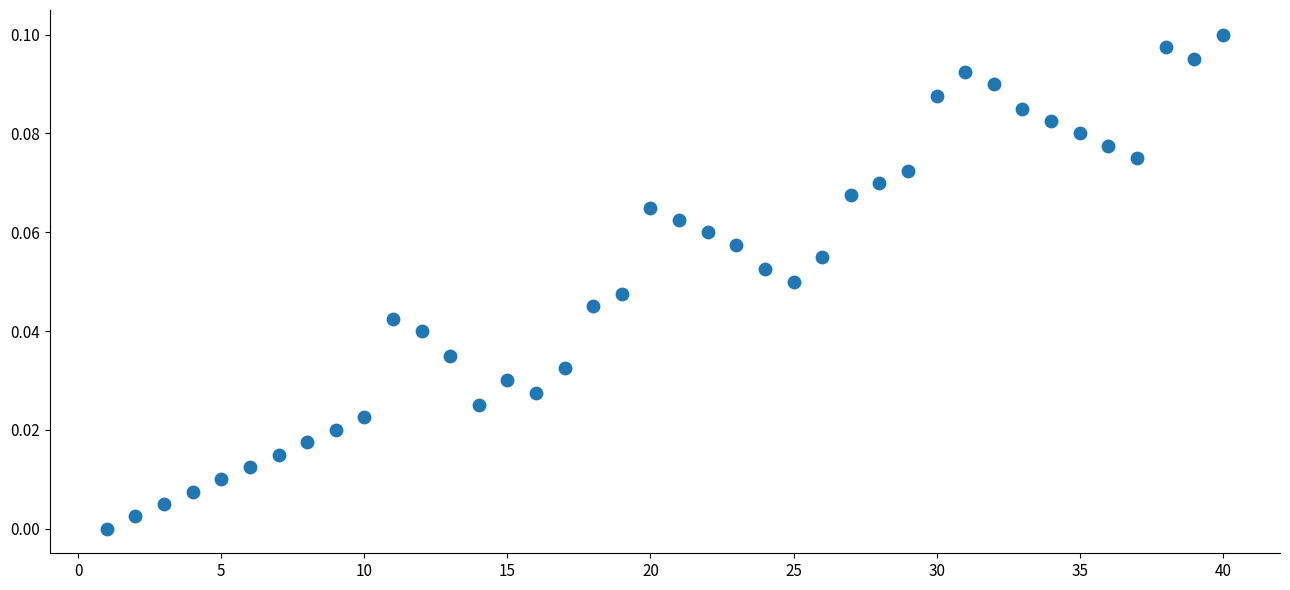

What is the range of X values (max minus min)?

39.0